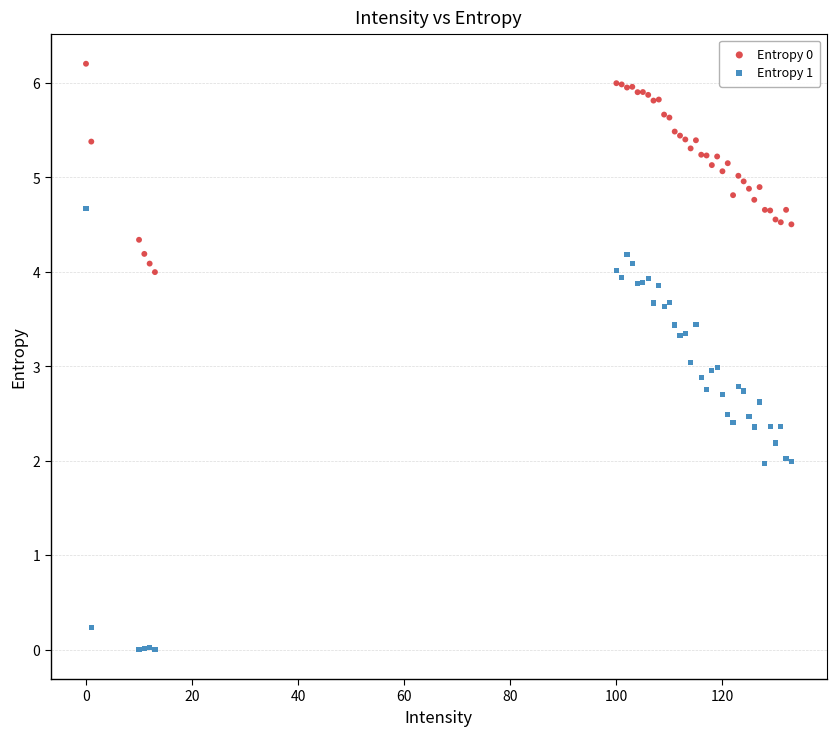

Which series has the widest spread of Y values?

Entropy 1